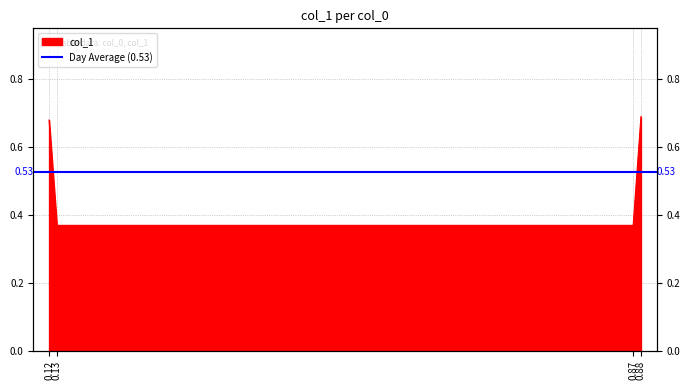

What is the value of the 1st point from the left?

0.7